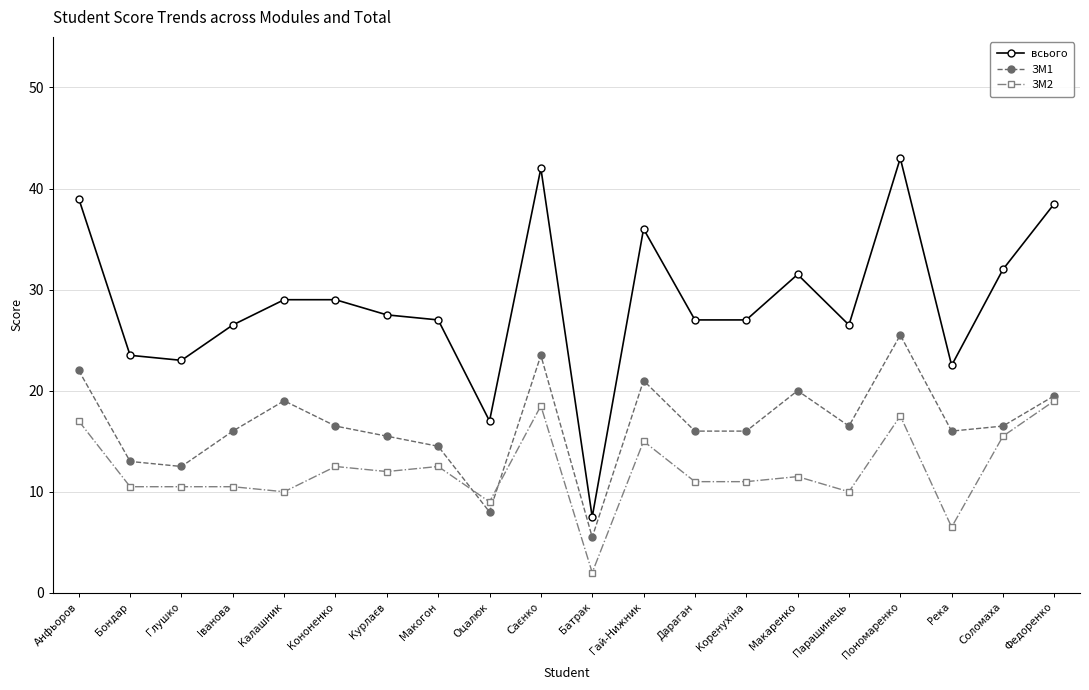

Between Анфьоров and Гай-Нижник, which series saw the biggest shift?

всього